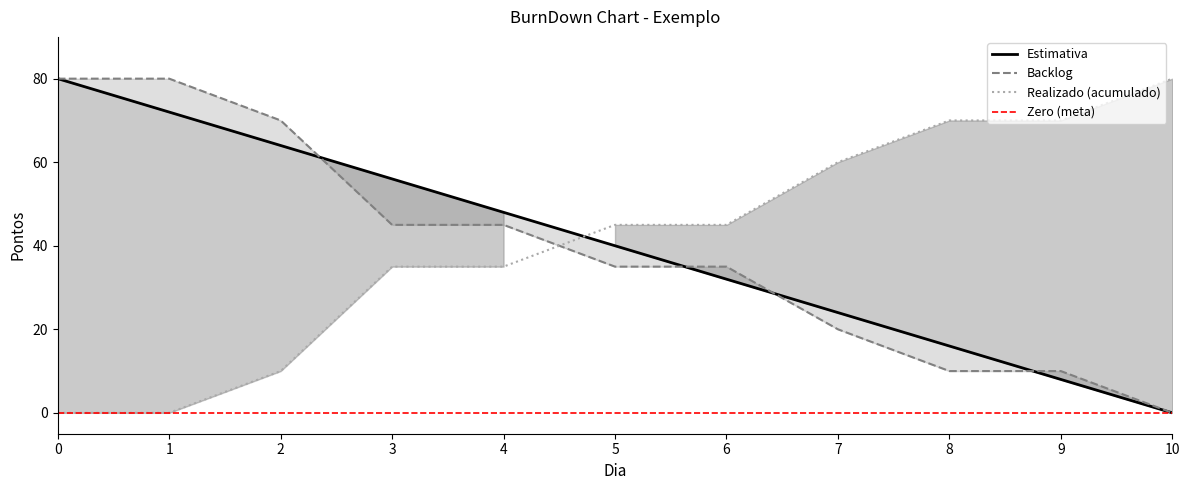

Is the value of Backlog at 1 greater than the value of Estimativa at 0?

No